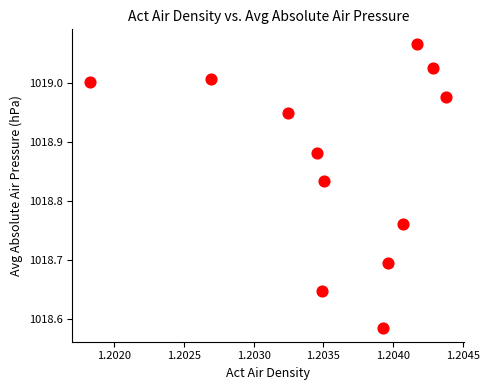

What is the average X value?

1.2